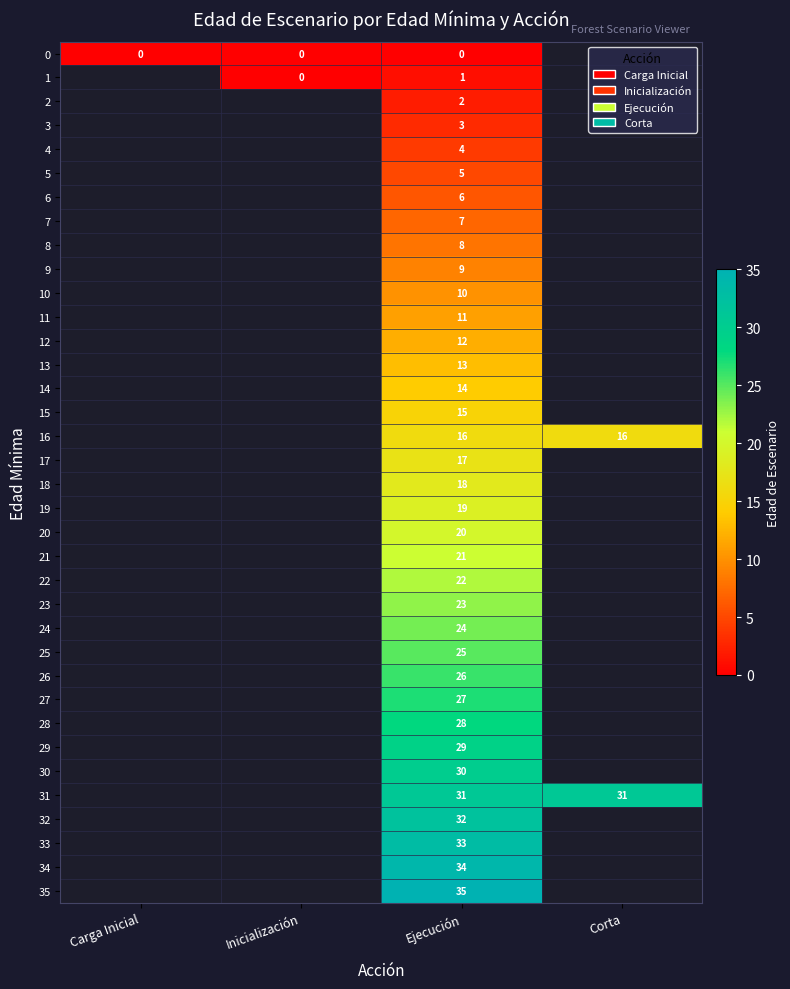

Is it true that 27 equals 27 at Ejecución?

True